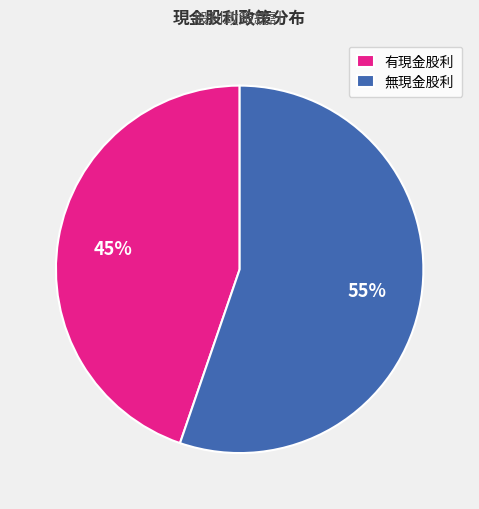

To the nearest percent, what portion does 有現金股利 represent?

45%